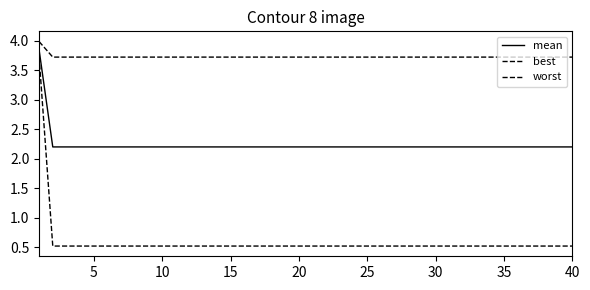

What is the sum of all mean values?

89.6